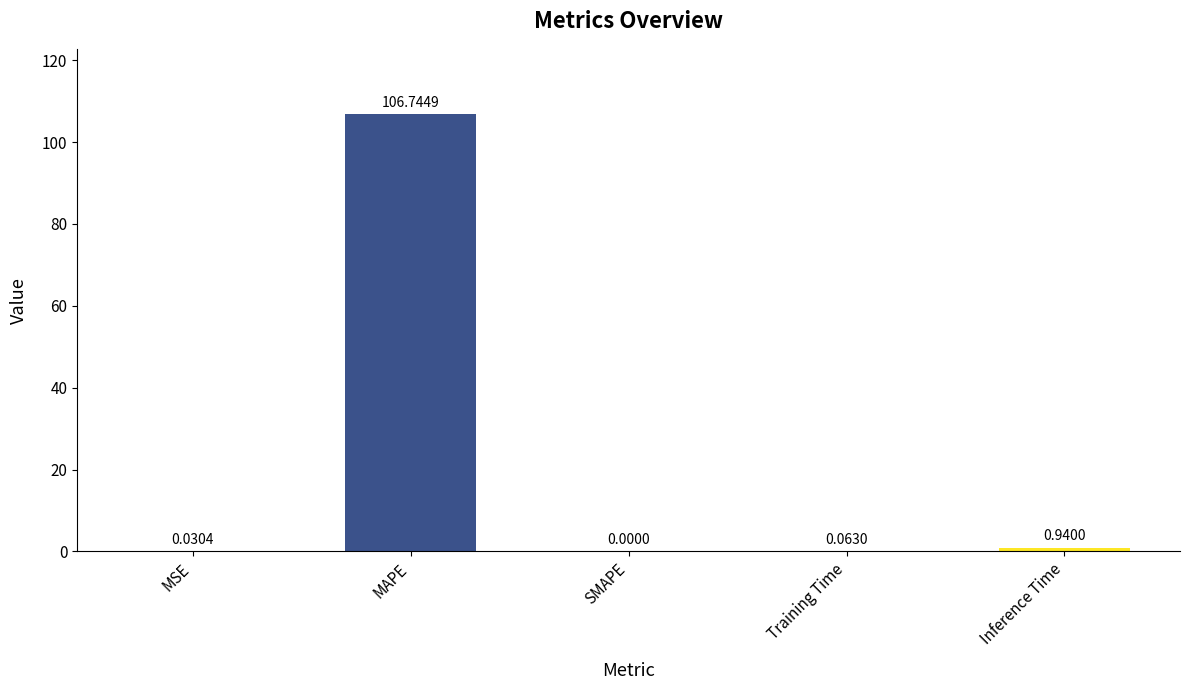

What is the sum of the values at Training Time and Inference Time?

1.0